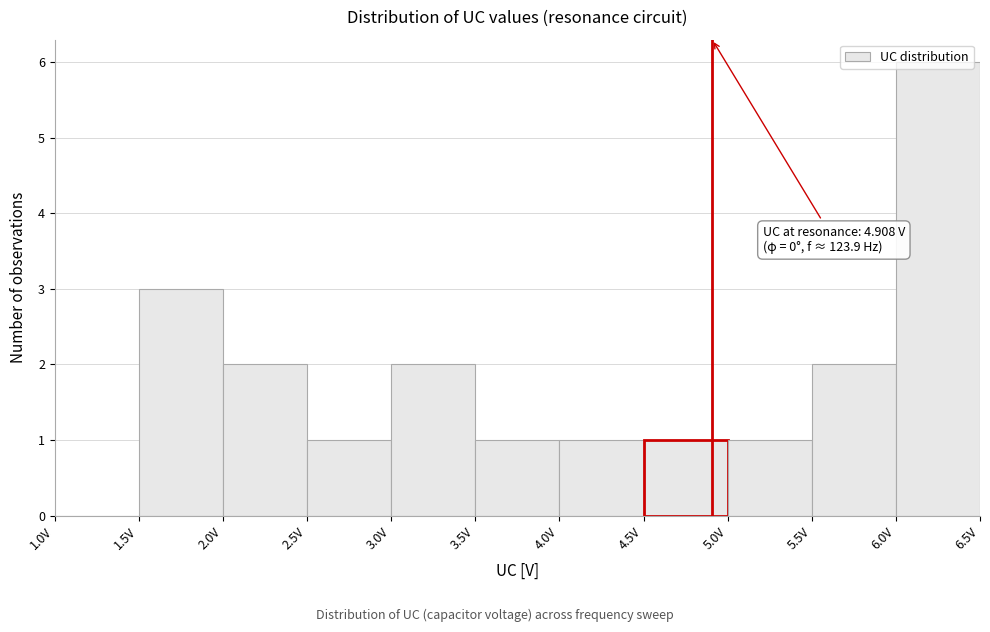

Over which range of the x-axis is the bar tallest?

6.0 to 6.5